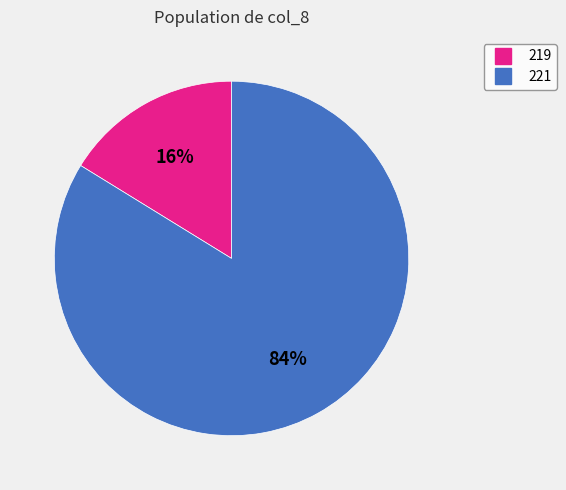

How many slices are in this pie chart?

2